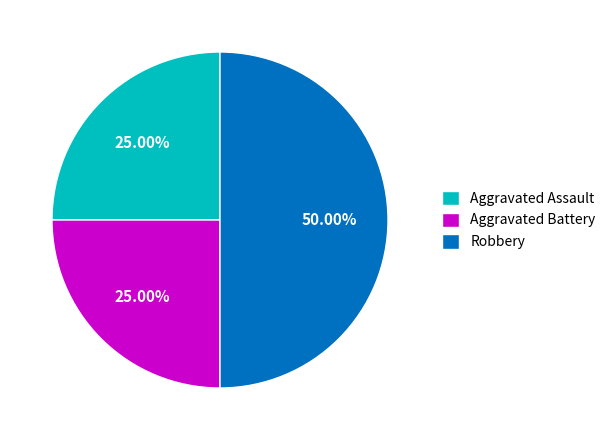

What is the ratio of the value at Robbery to the value at Aggravated Battery?

2.0